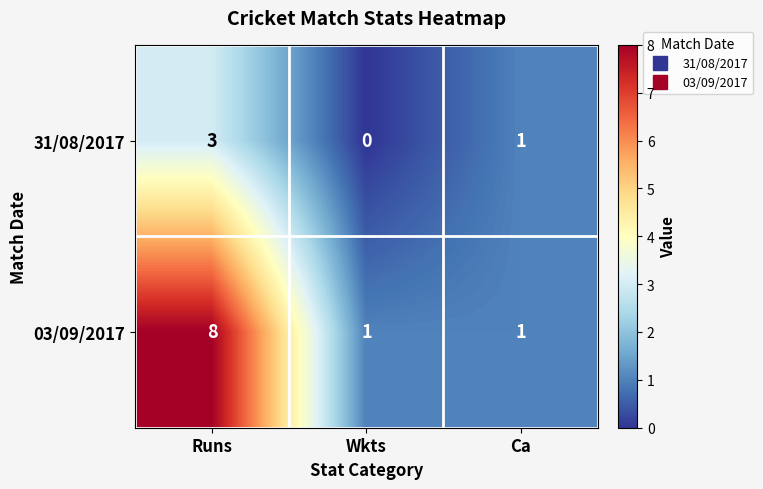

List the series in order of their overall mean, lowest first.

31/08/2017, 03/09/2017